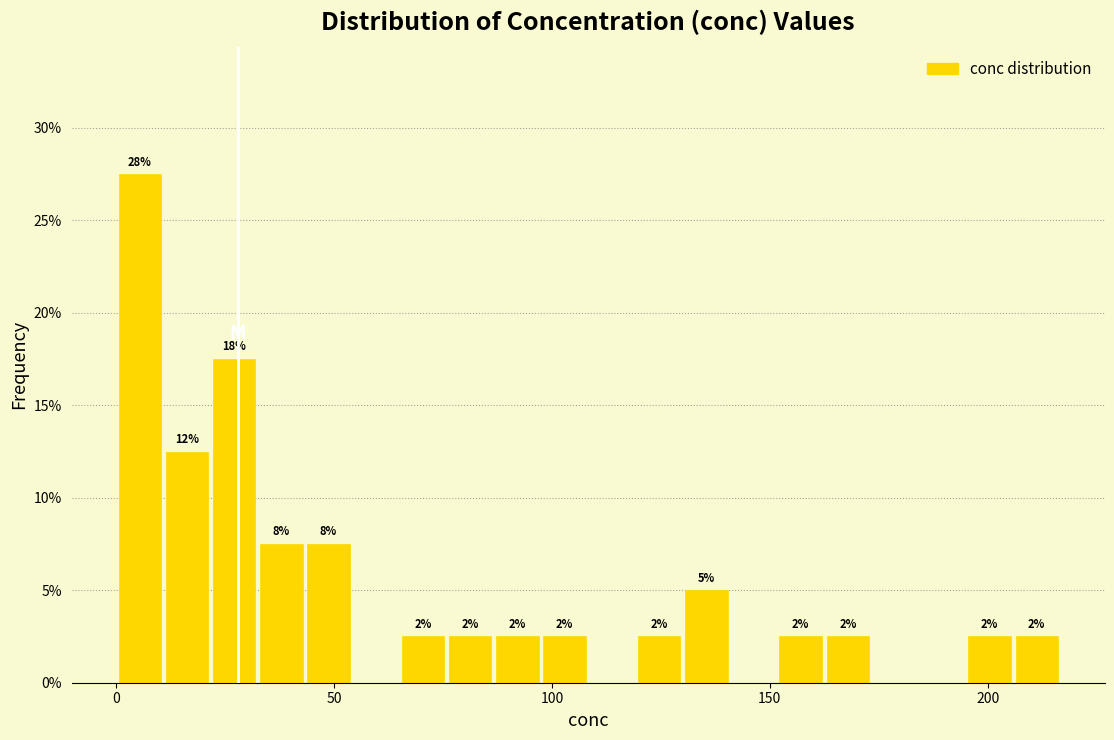

Around what value on the x-axis is the tallest bar? Give the approximate position of its centre, as read against the axis.

5